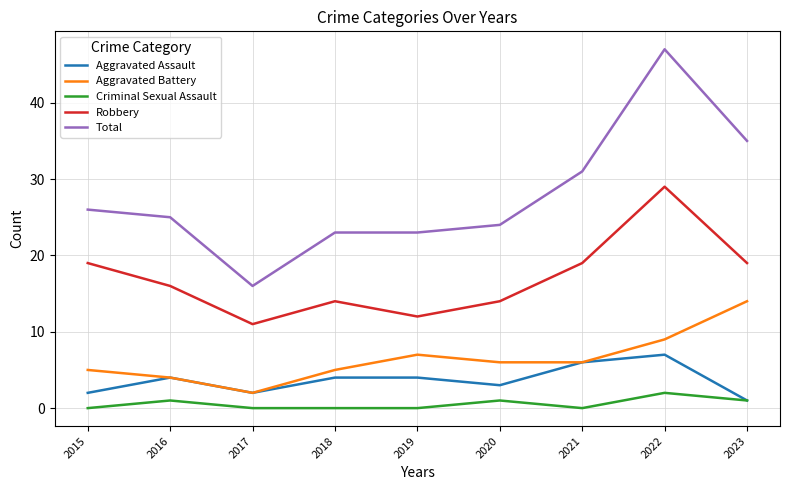

Which series has the widest spread of values?

Total